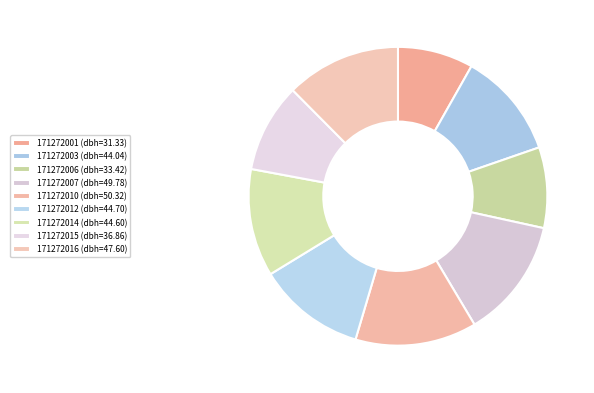

What percentage is the 171272007 slice, to the nearest percent?

13%